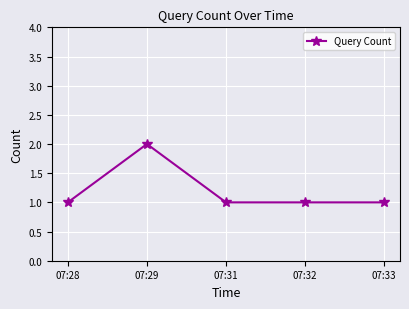

Which has a higher value, 07:33 or 07:29?

07:29